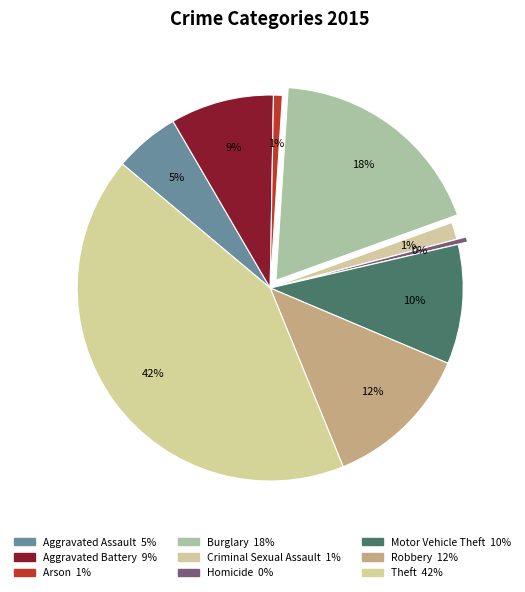

Count the number of slices in the pie.

9